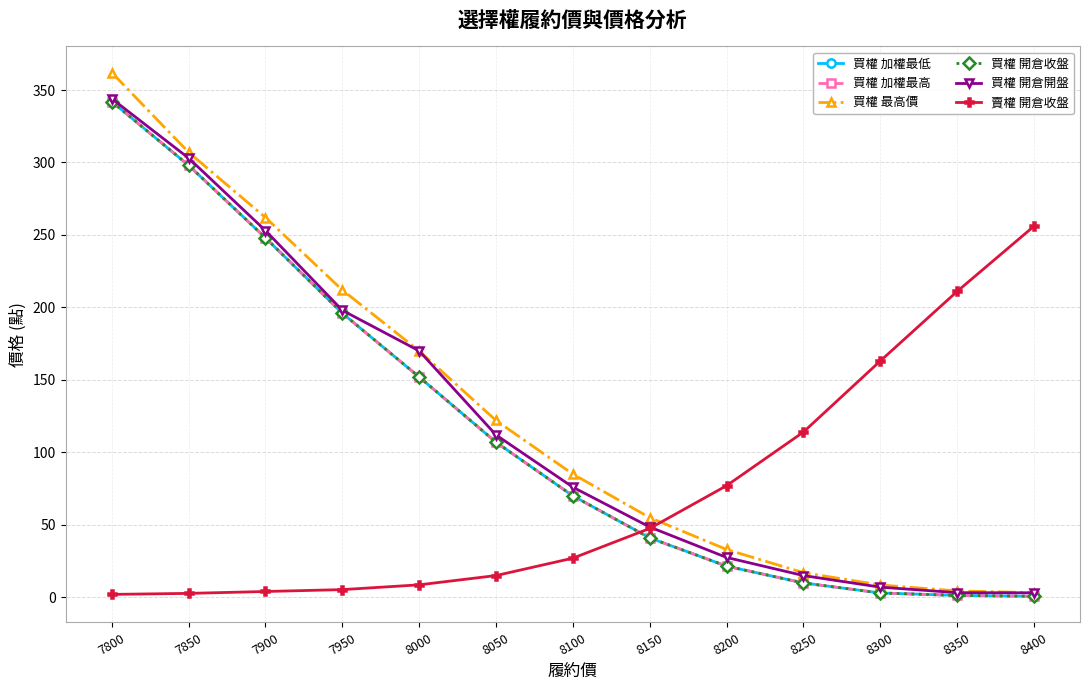

Does the chart have visible grid lines?

Yes